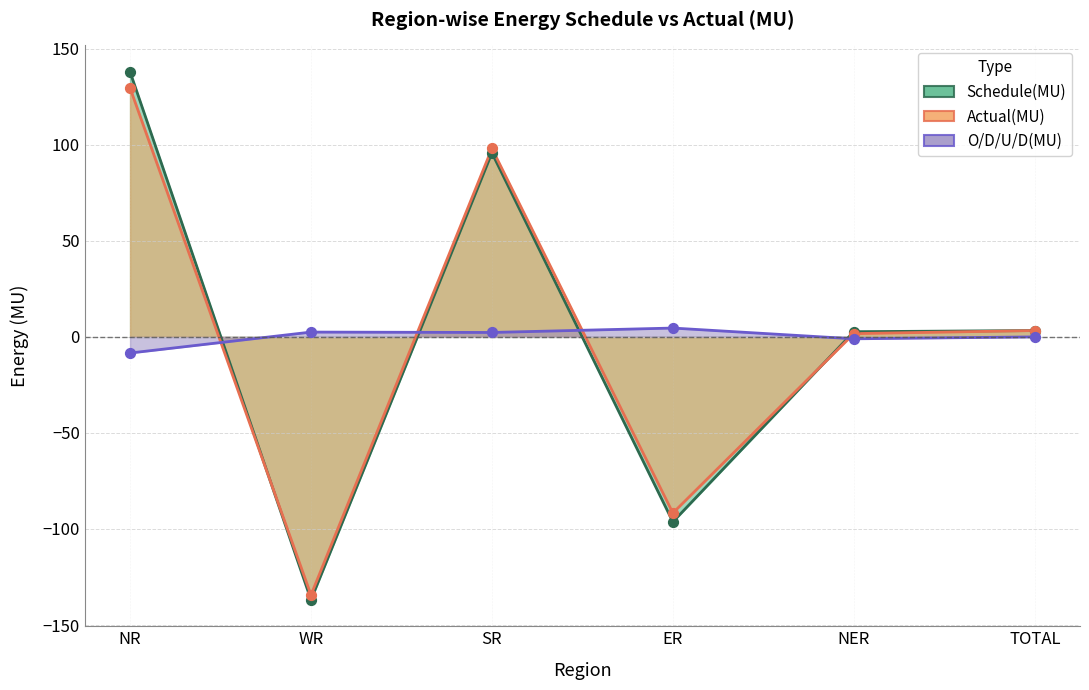

What is the total value across all series at NER?

3.4